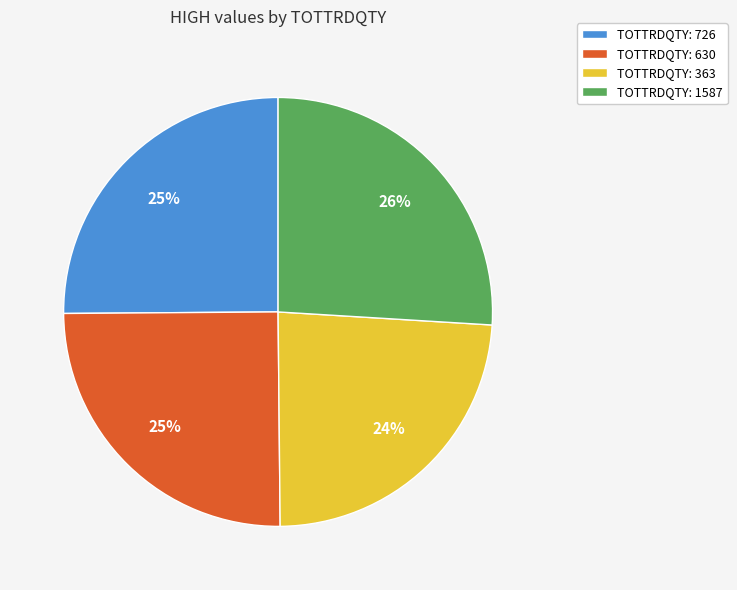

Between TOTTRDQTY: 726 and TOTTRDQTY: 363, which is larger?

TOTTRDQTY: 726